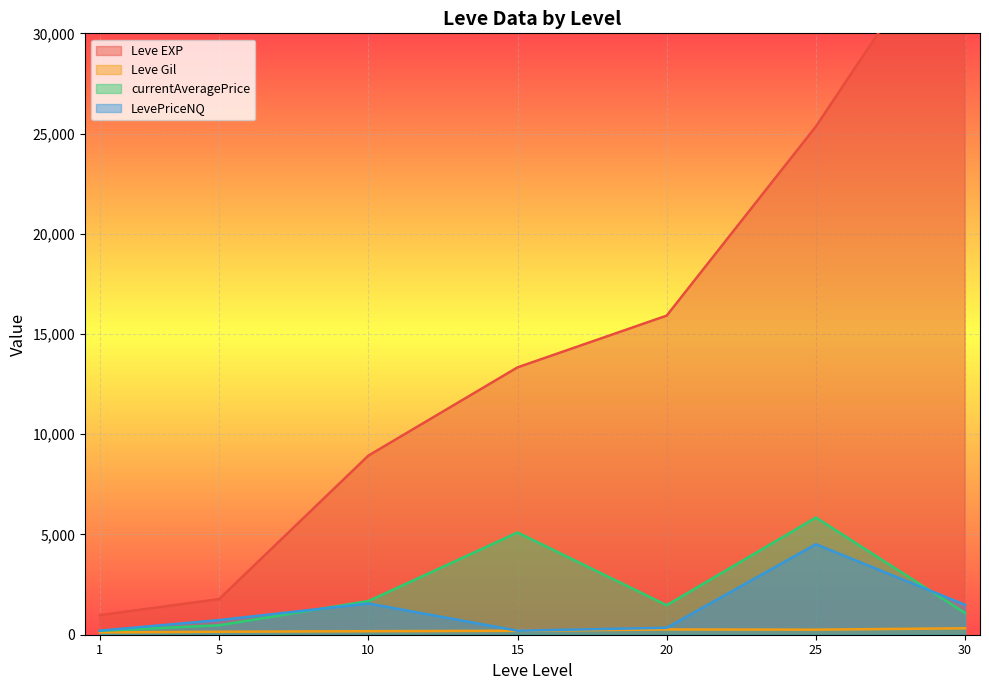

True or false: Leve Gil and LevePriceNQ intersect in this chart.

True